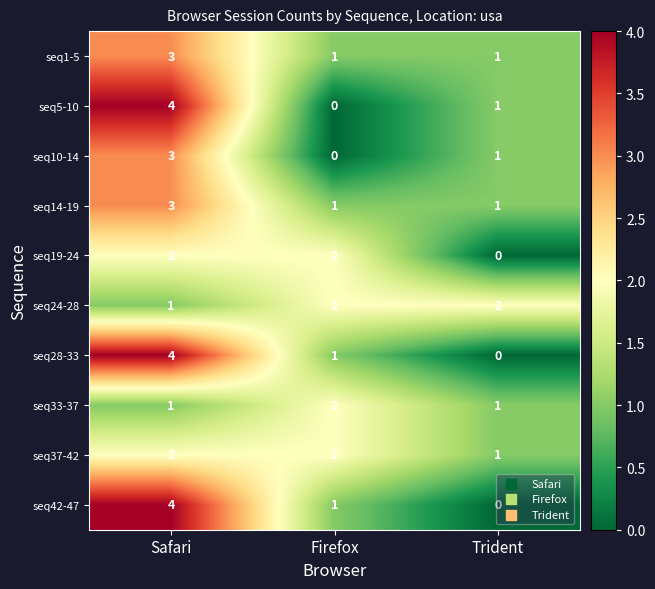

At which label is seq37-42 closest to 1?

Trident